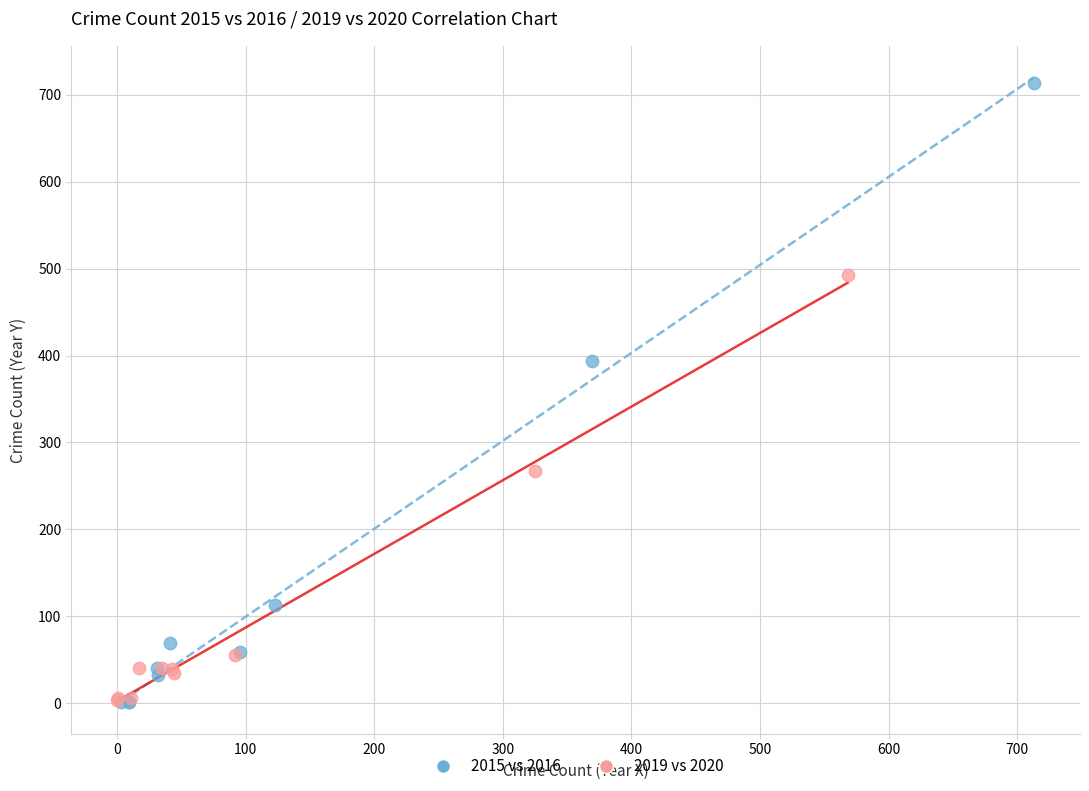

Which series has the widest spread of Y values?

2015 vs 2016